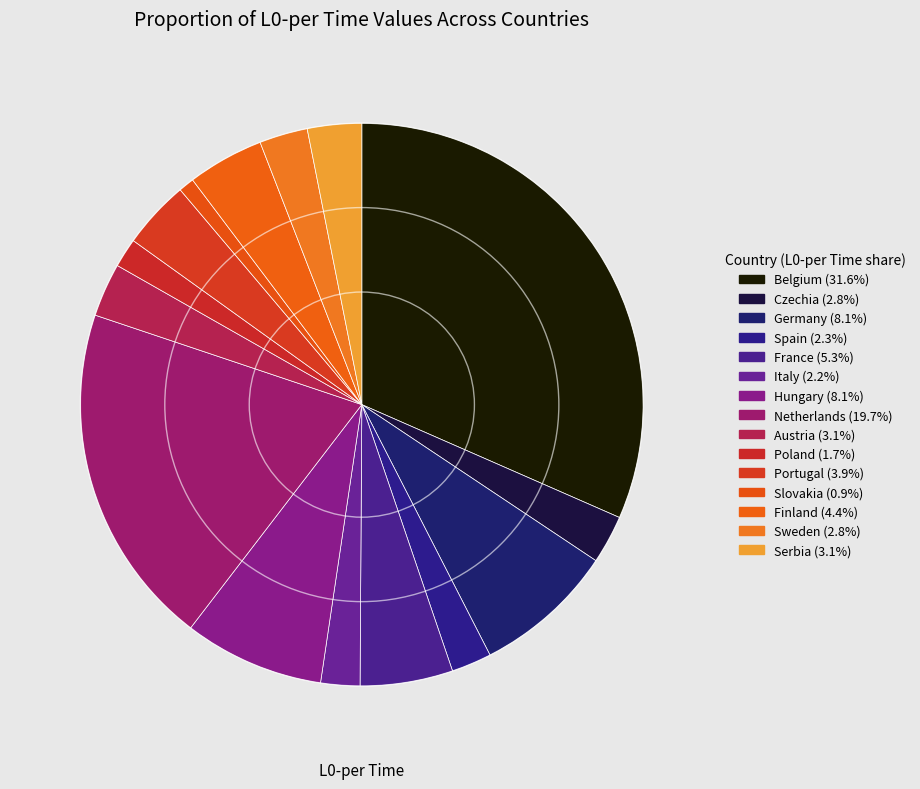

How many segments does this pie chart have?

15